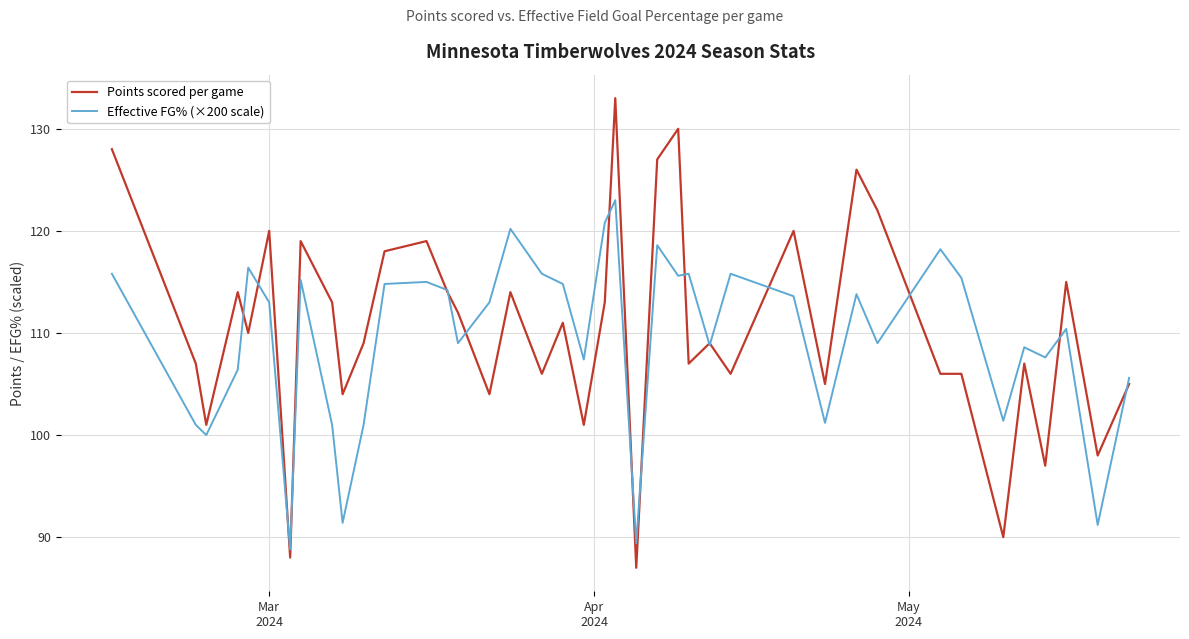

Rank the series by their maximum value, from lowest to highest.

Effective FG% (×200 scale), Points scored per game